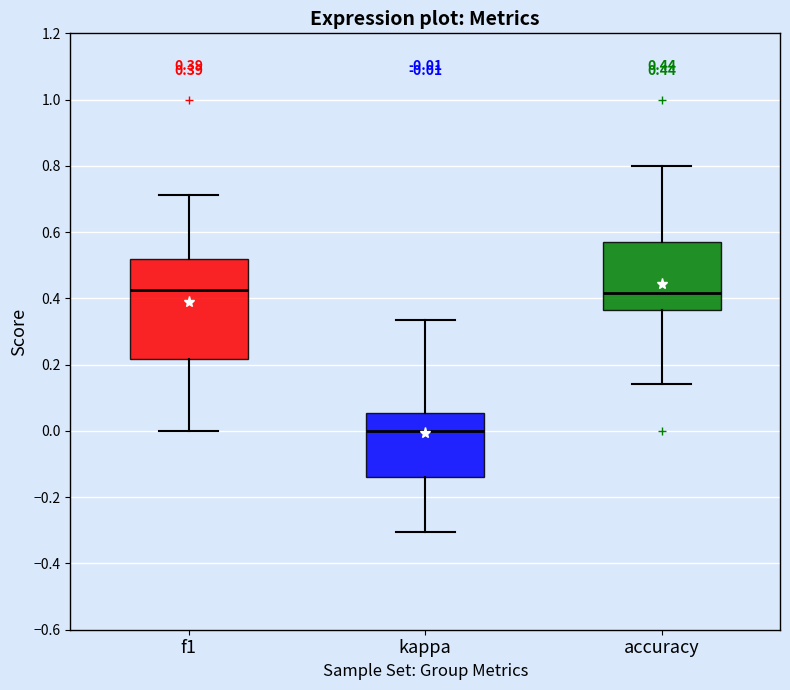

Comparing the boxes themselves (not the whiskers), which one is the tallest?

f1